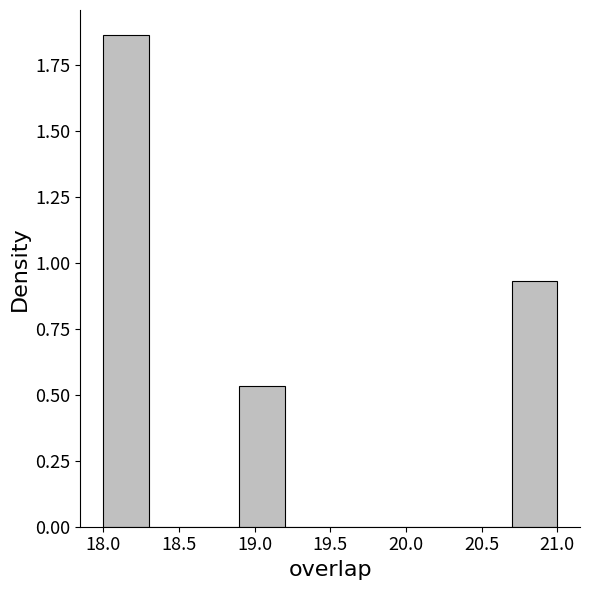

Reading left to right, list every bar in this chart as the range it spans on the x-axis followed by its height. The values are not printed on the chart, so give them approximately, as read against the axis.

18.0 to 18.3: 1.85
18.3 to 18.6: 0
18.6 to 18.9: 0
18.9 to 19.2: 0.55
19.2 to 19.5: 0
19.5 to 19.8: 0
19.8 to 20.1: 0
20.1 to 20.4: 0
20.4 to 20.7: 0
20.7 to 21.0: 0.95